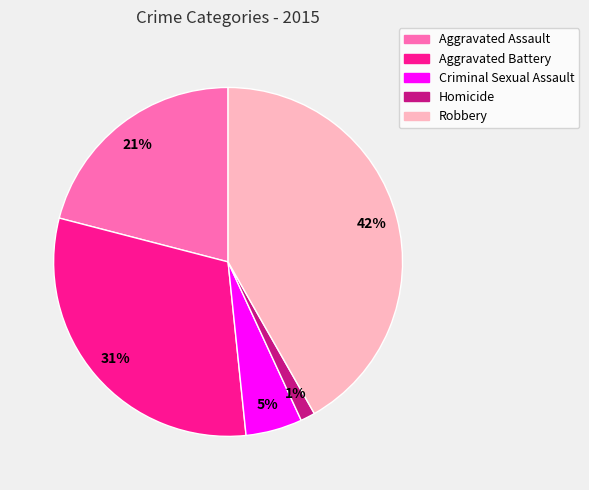

Is it true that Homicide is 11% of the pie?

False